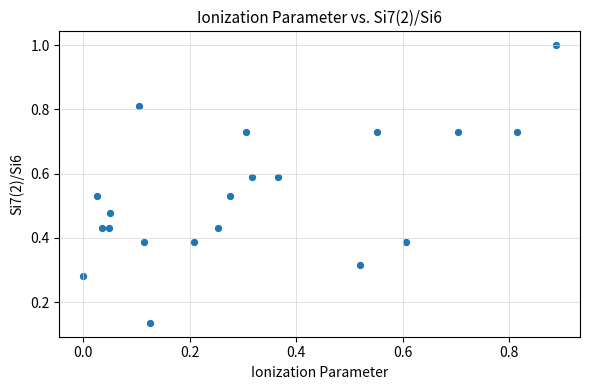

What is the range of Y values (max minus min)?

0.9